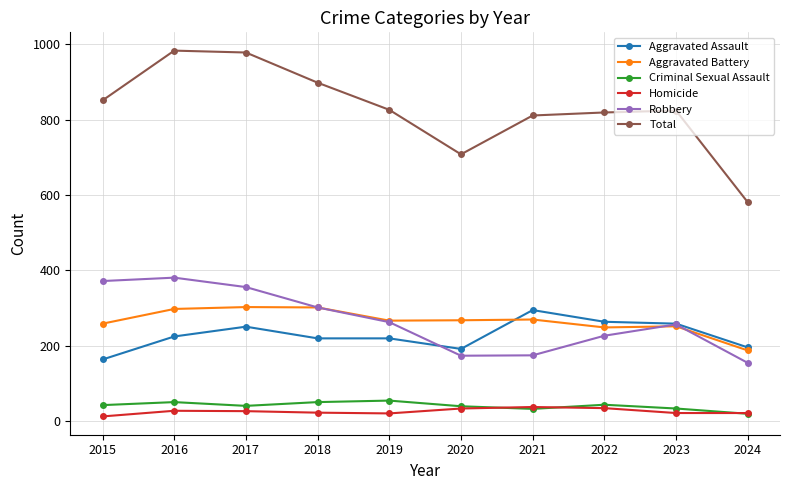

True or false: Total has a value of 560 at 2019.

False